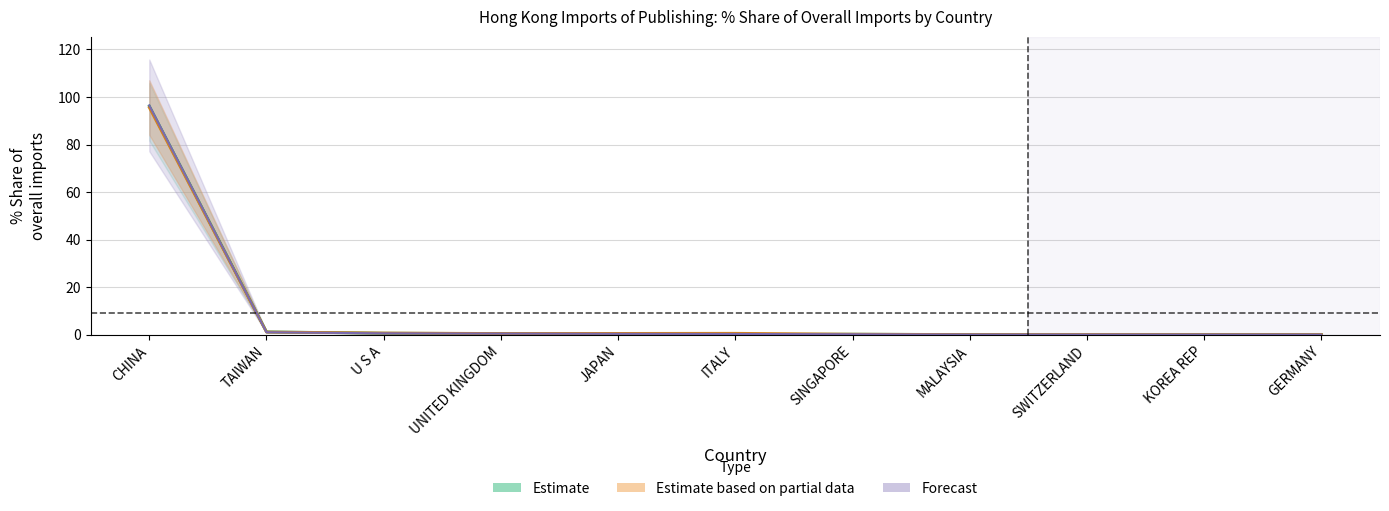

How many interior local valleys does the 201712_% Share series have?

1